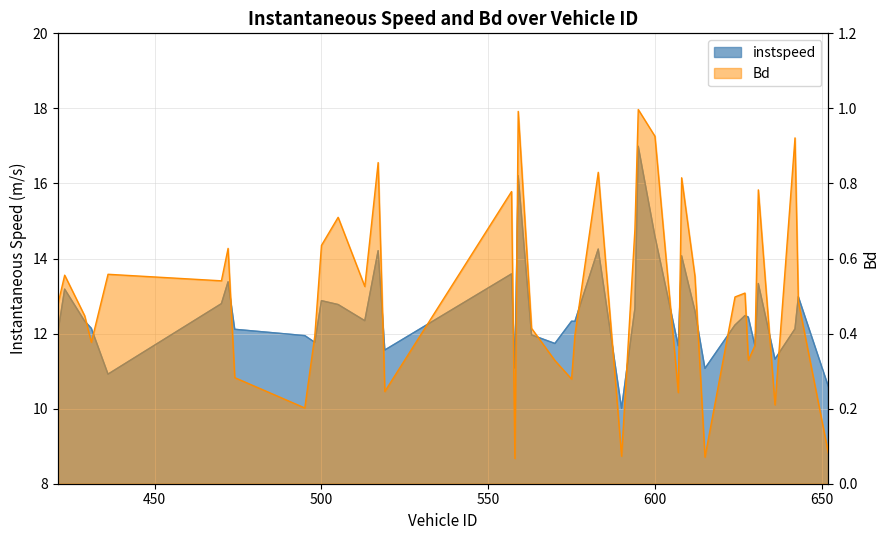

How many interior local valleys does the instspeed series have?

12